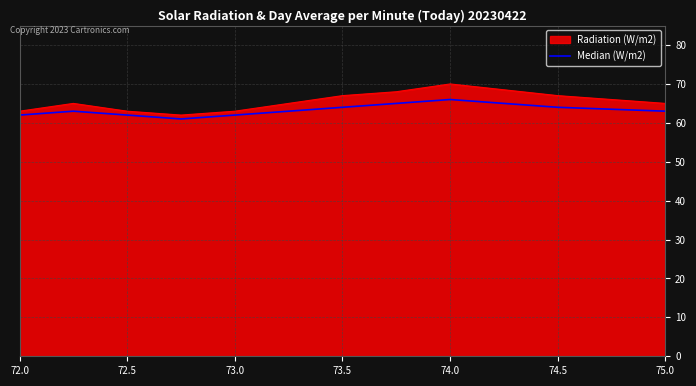

Rank the series by their maximum value, from lowest to highest.

Median (W/m2), Radiation (W/m2)